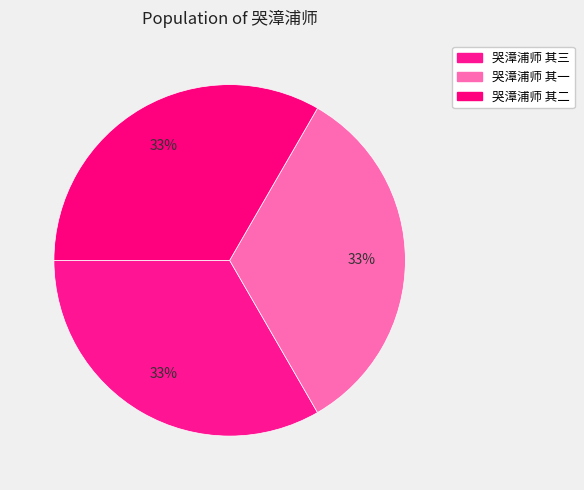

What is the change in value from 哭漳浦师 其三 to 哭漳浦师 其一?

-2